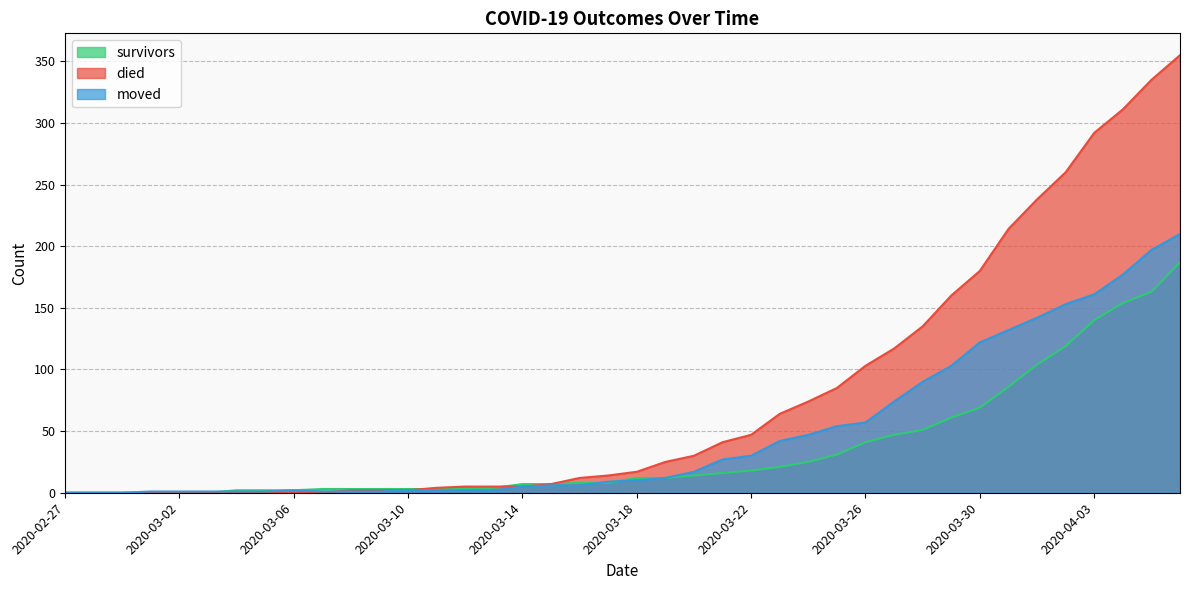

True or false: survivors has a value of 7 at 2020-03-19.

False